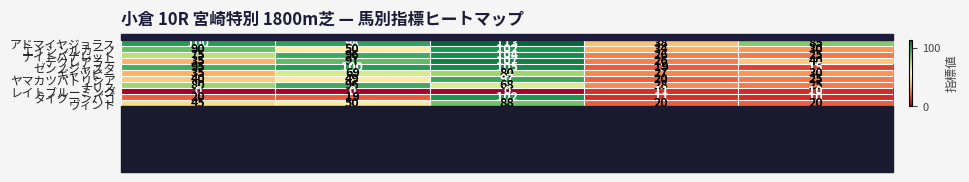

At which label does デクレアラー first exceed 40?

AG値